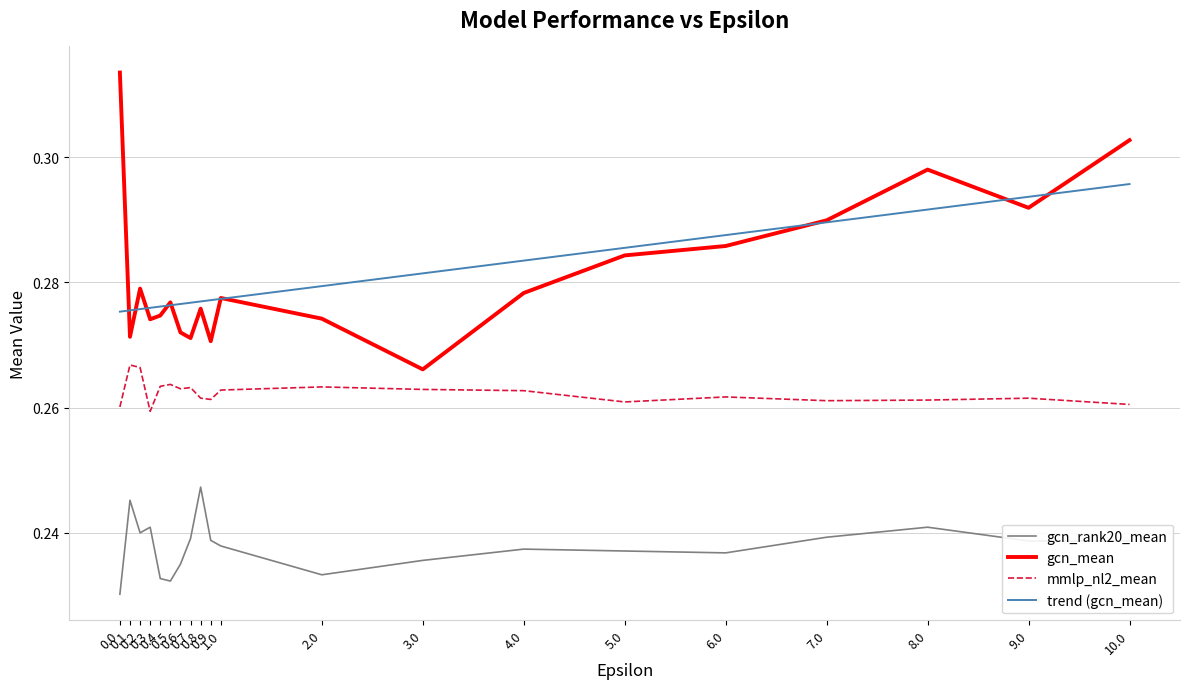

Count the number of categories in the chart.

20